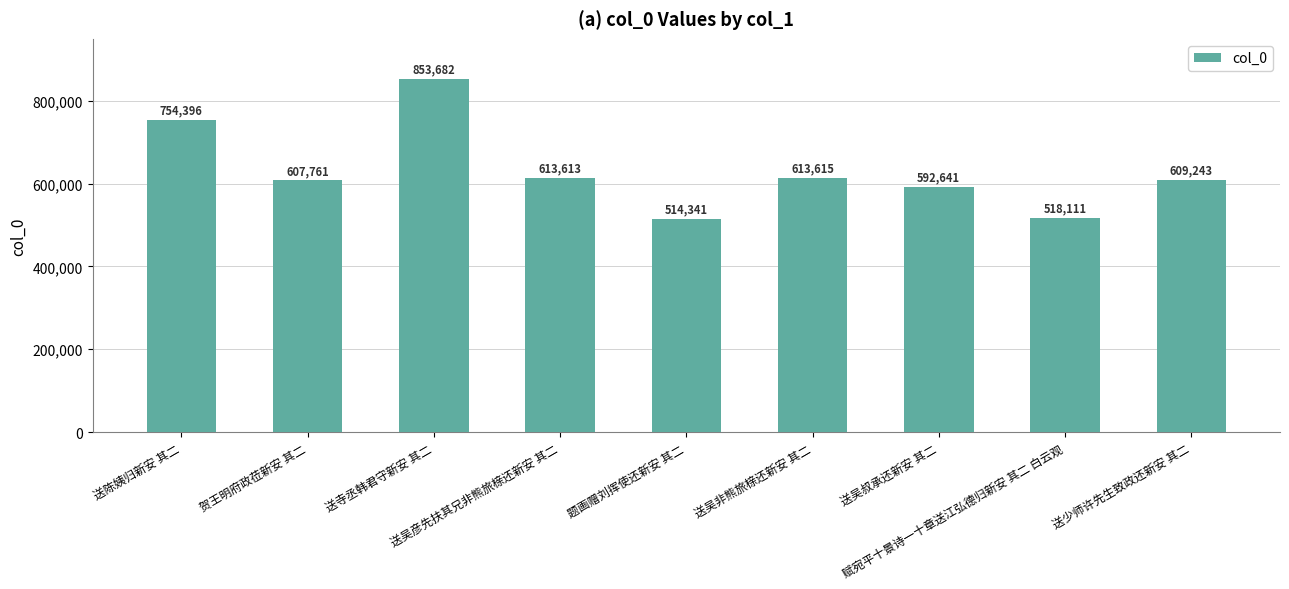

At which label does the data first exceed 609243?

送陈姨归新安 其二